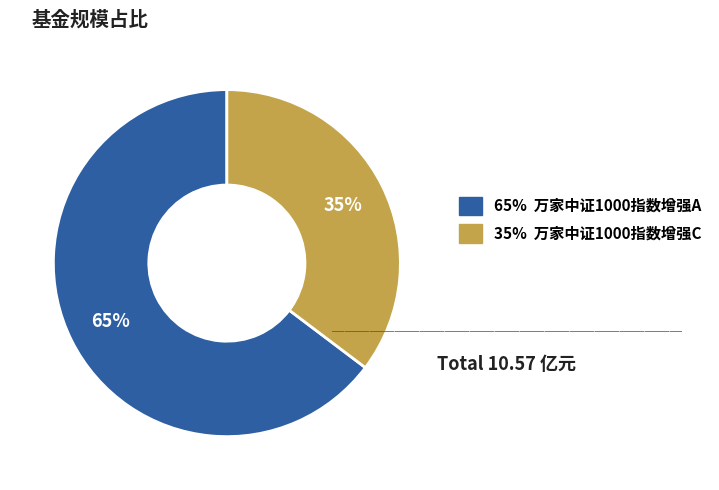

Rank the categories by value from lowest to highest.

35% 万家中证1000指数增强C, 65% 万家中证1000指数增强A